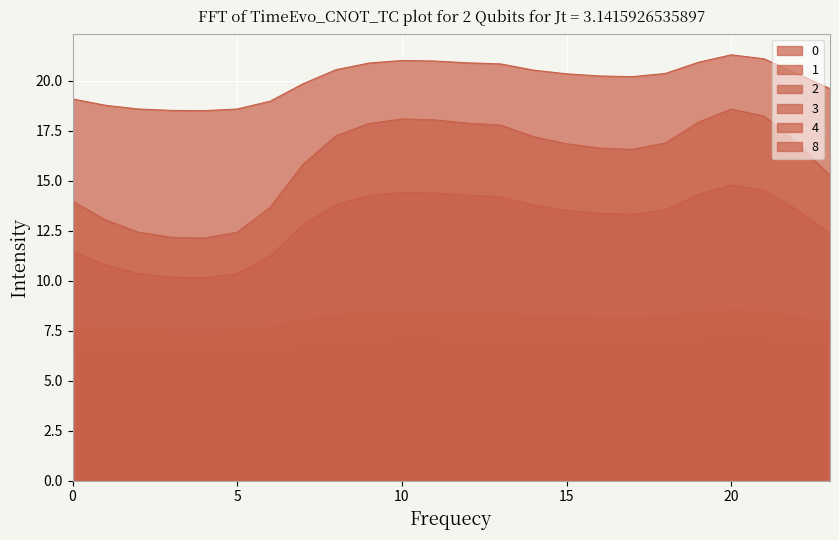

What is the minimum value shown in the chart?

4.8